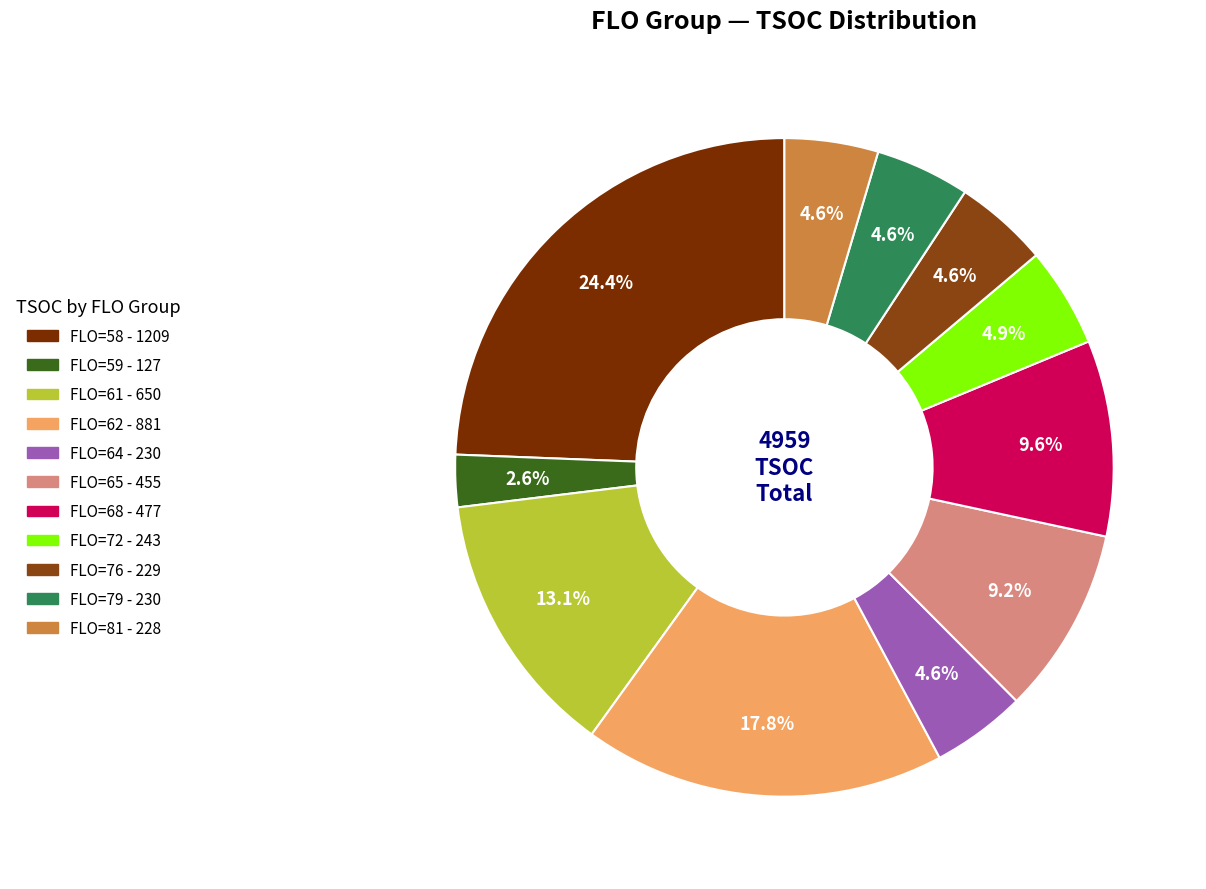

How many segments does this pie chart have?

11